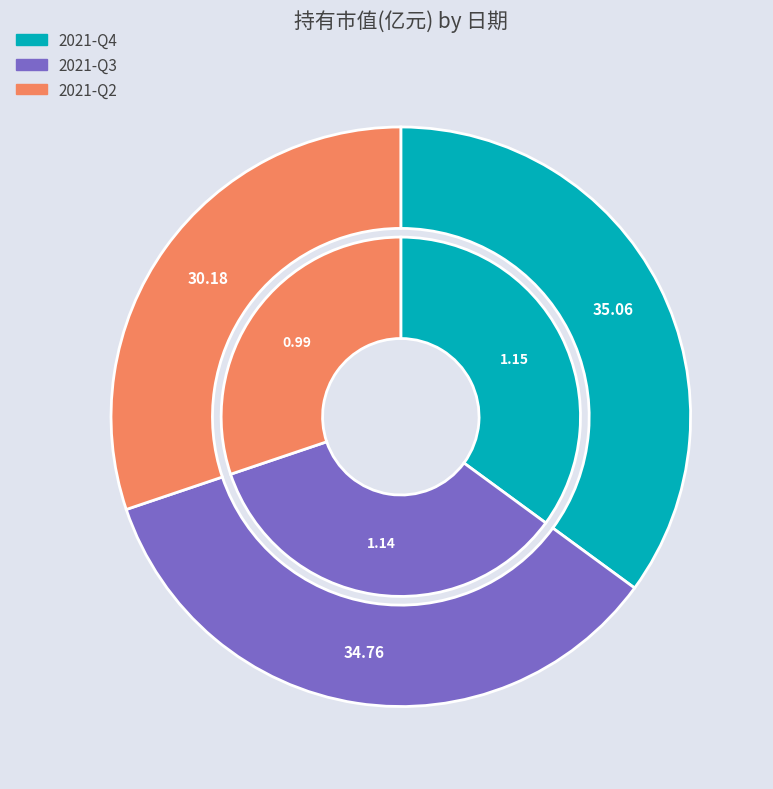

Which has a higher value, 2021-Q3 or 2021-Q2?

2021-Q3